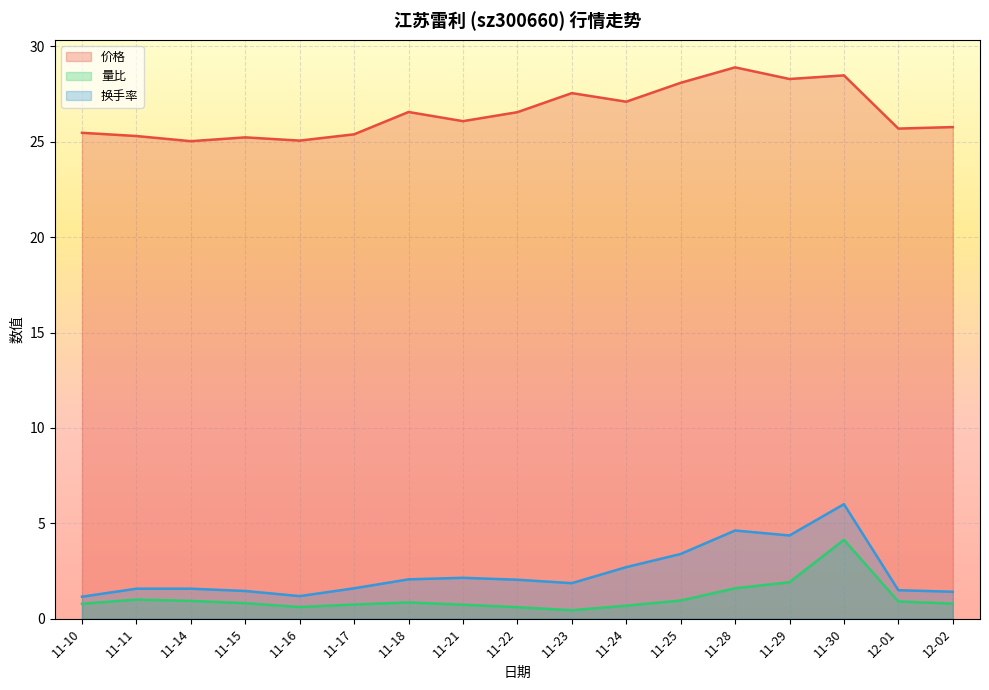

What is the sum of the 换手率 values at 11-28 and 11-25?

8.0